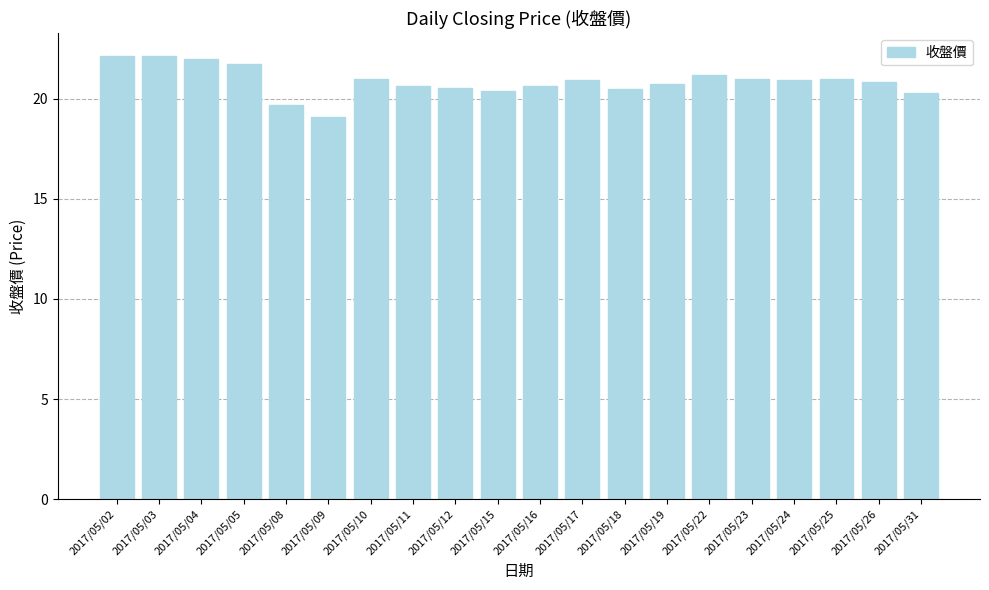

What is the sum of the values at 2017/05/25 and 2017/05/19?

41.8